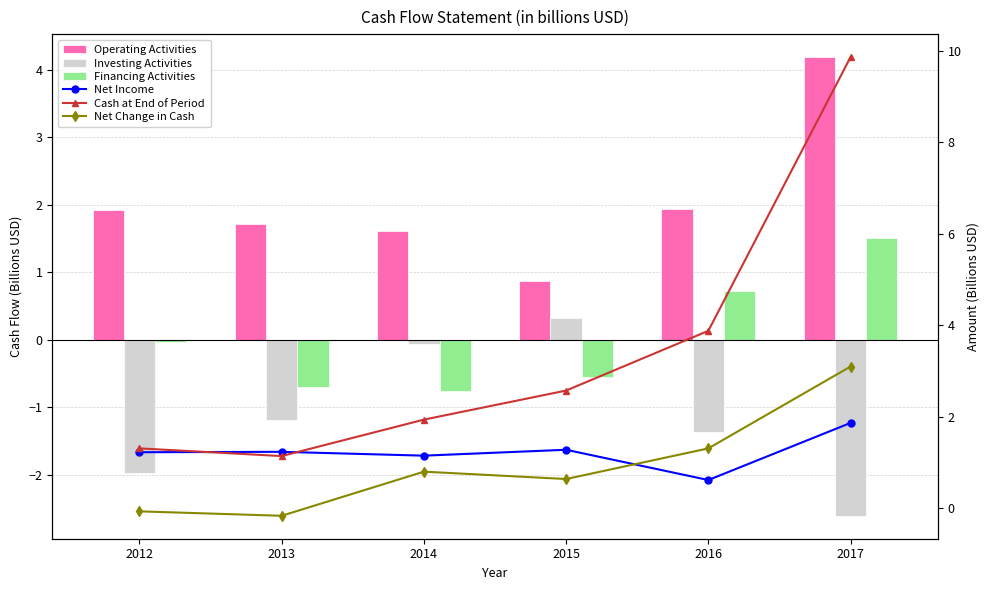

Is it true that Cash at End of Period equals 2.6 at 2015?

True